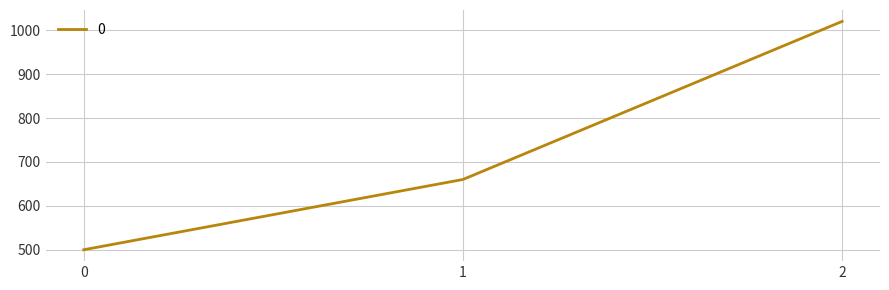

List the labels in order of value, largest first.

2, 1, 0